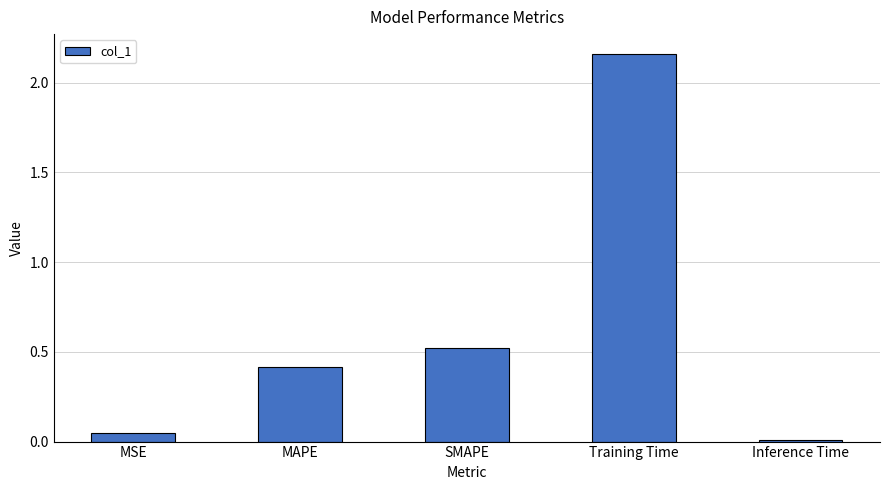

What is the value of the 2nd bar from the left?

0.4